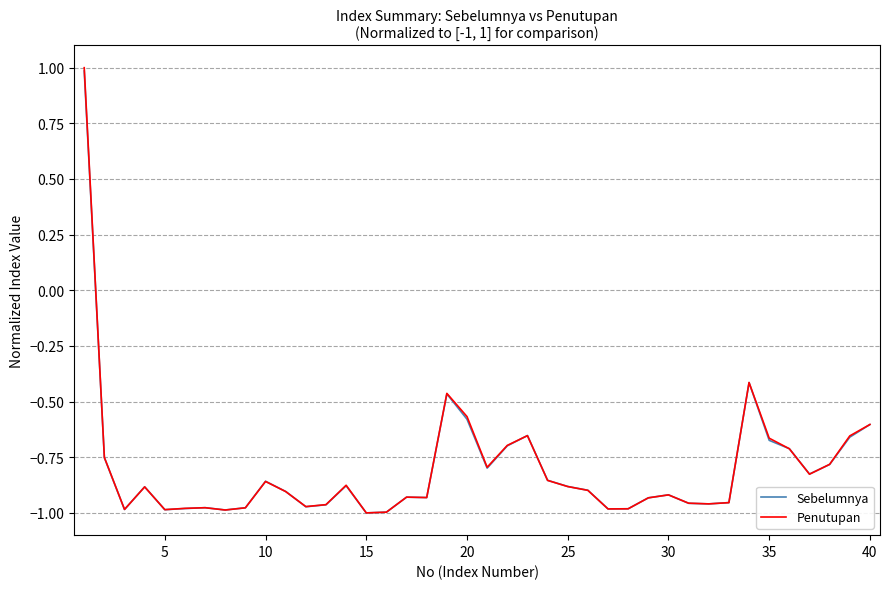

What is the greatest value displayed?

1.0